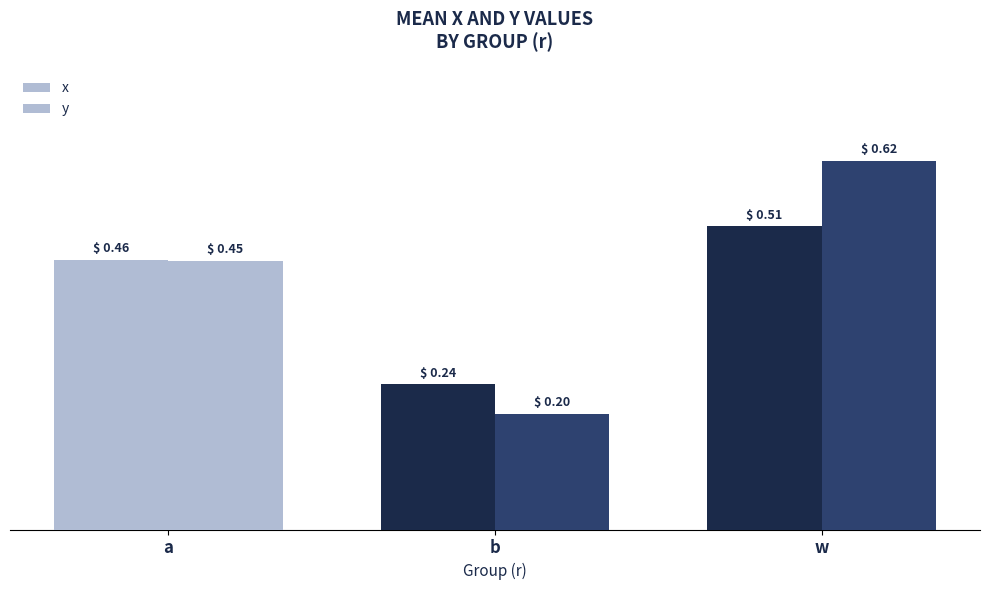

At which label does y reach its peak?

w